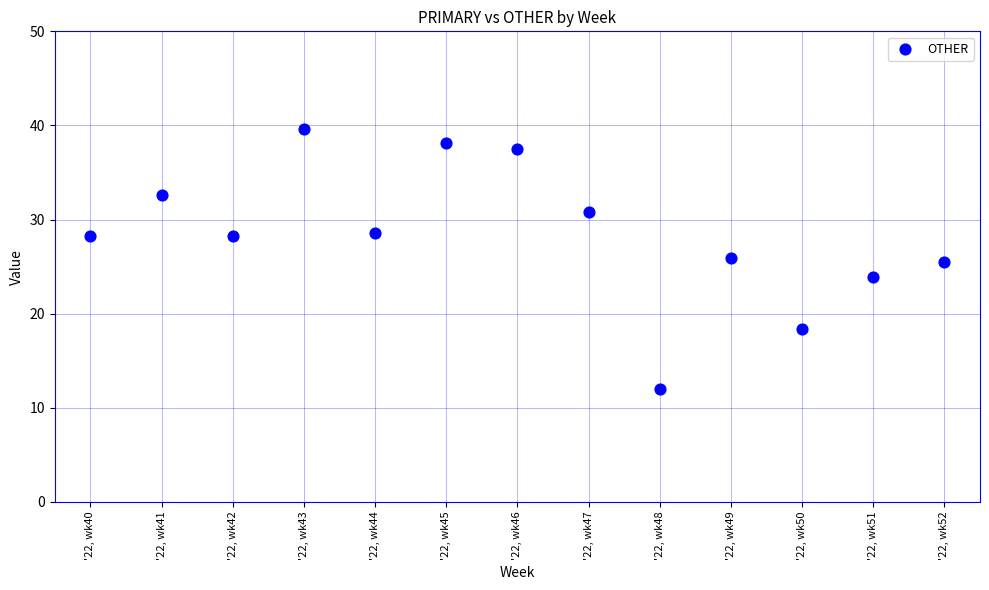

What is the range of Y values (max minus min)?

27.6